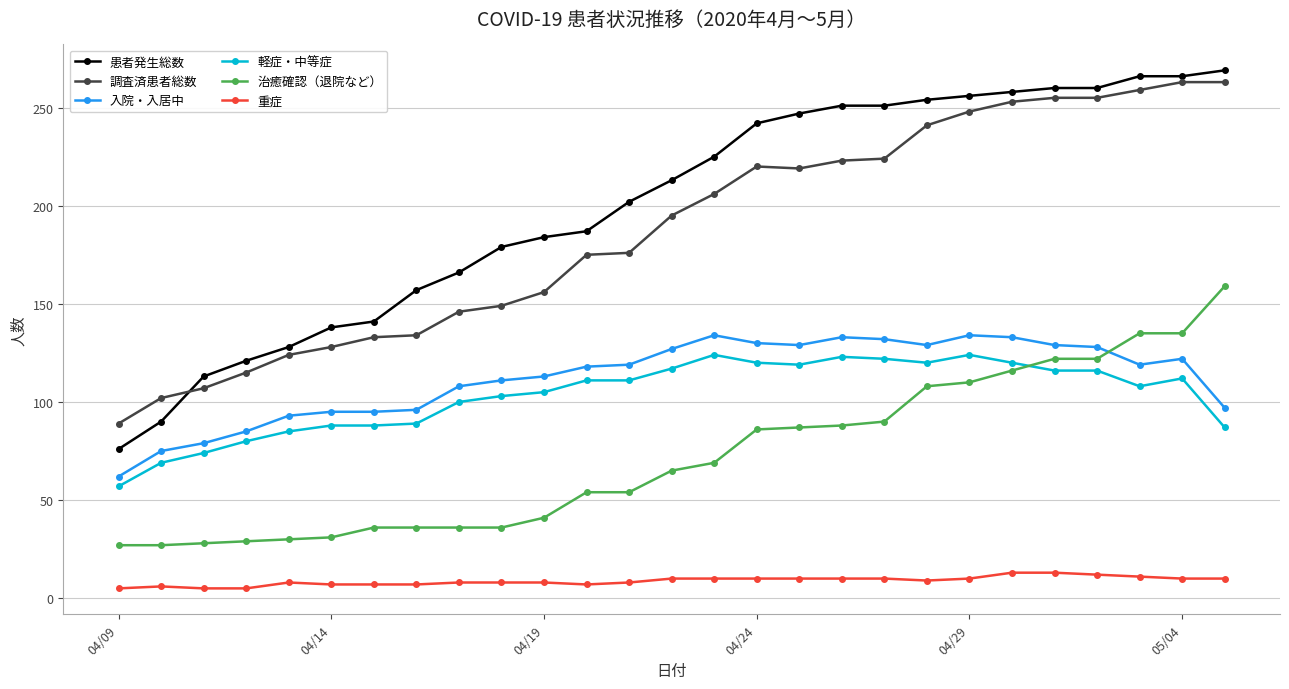

What is the maximum value shown in the chart?

269